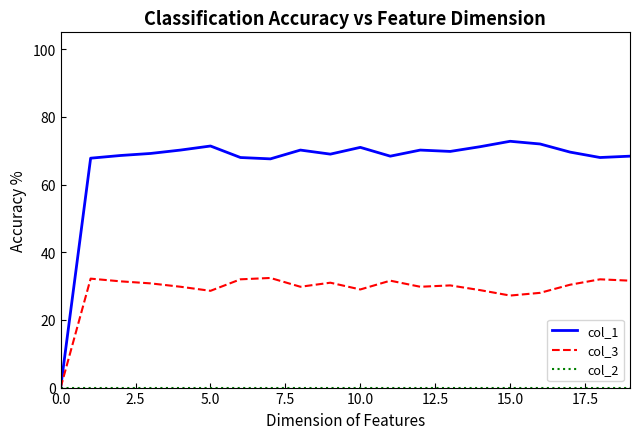

Which series has the largest range (max minus min)?

col_1